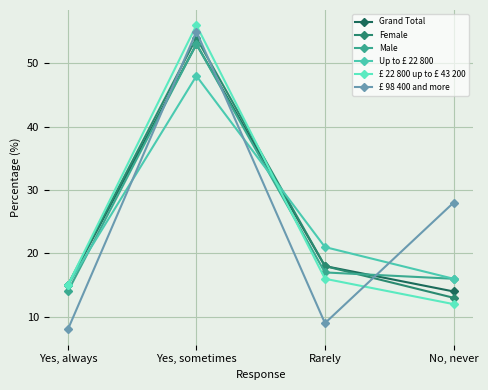

What are all the series names shown in the legend?

Grand Total, Female, Male, Up to £ 22 800, £ 22 800 up to £ 43 200, £ 98 400 and more